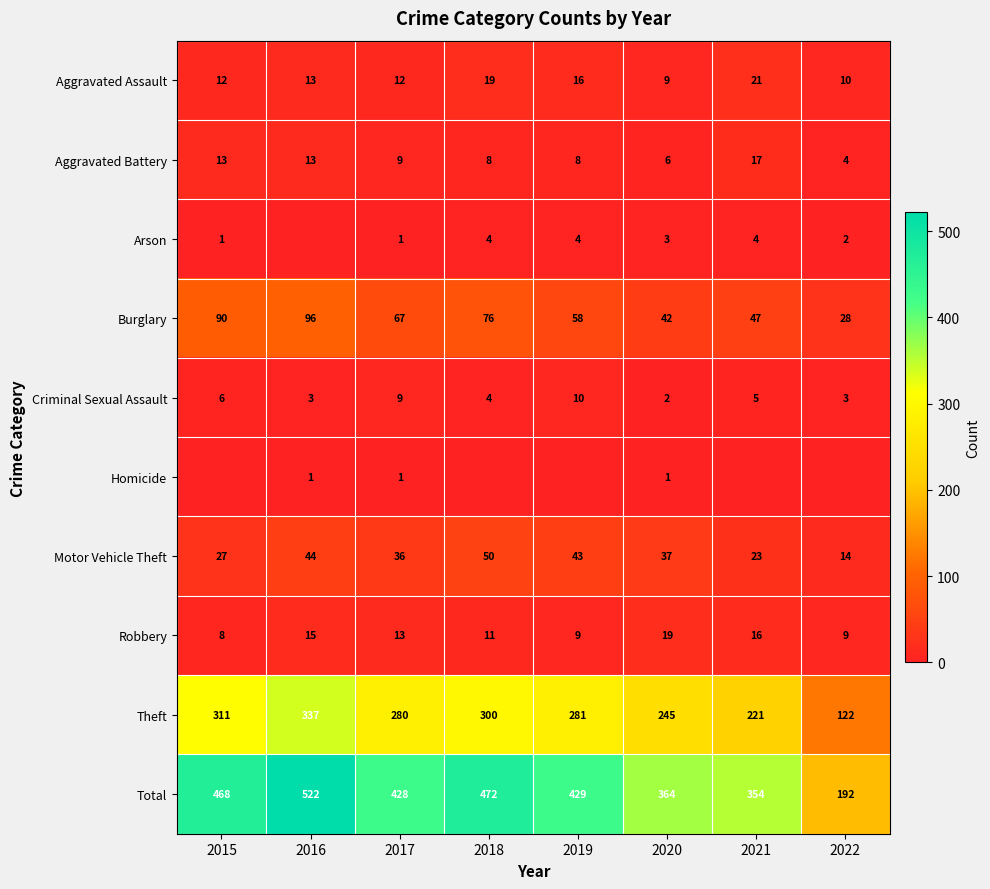

What is the spread (max minus min) of values at 2017?

427